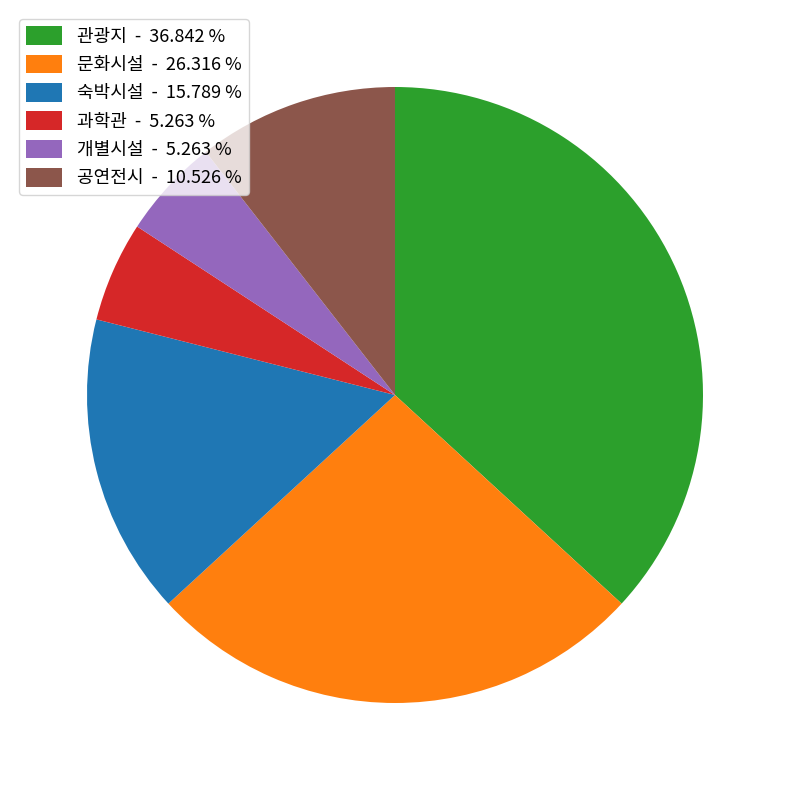

Is there a majority slice in this chart?

No